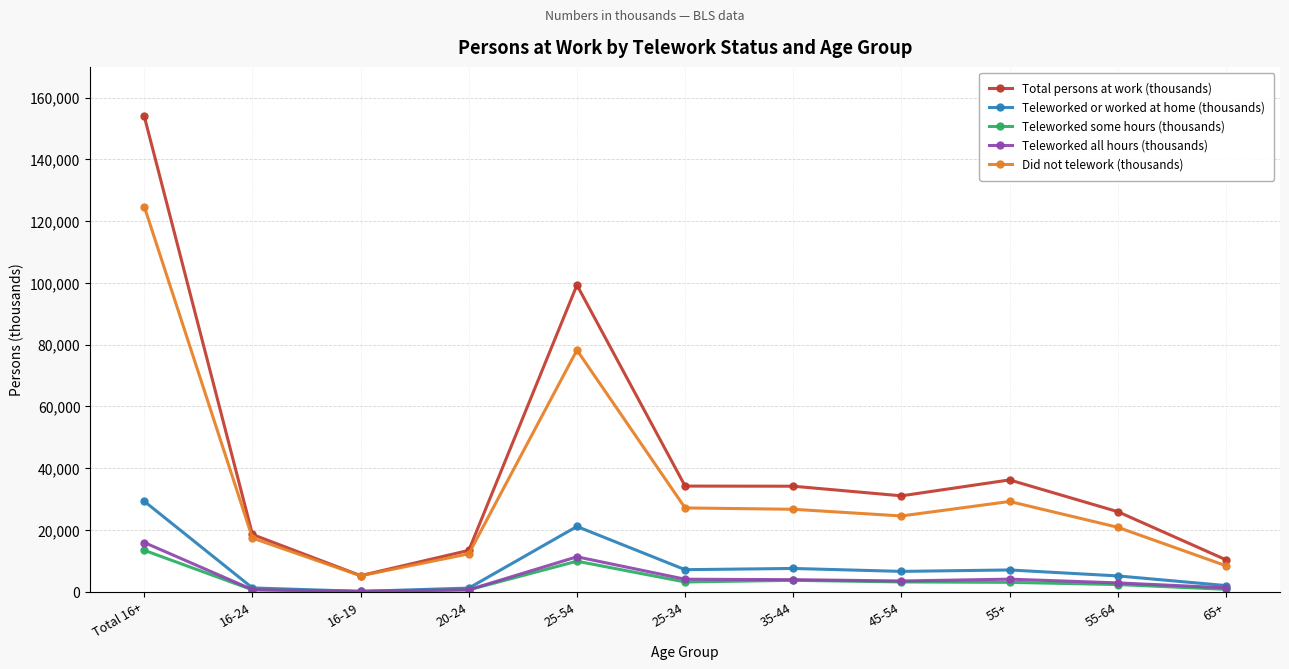

At how many categories does at least one series exceed 83674?

2